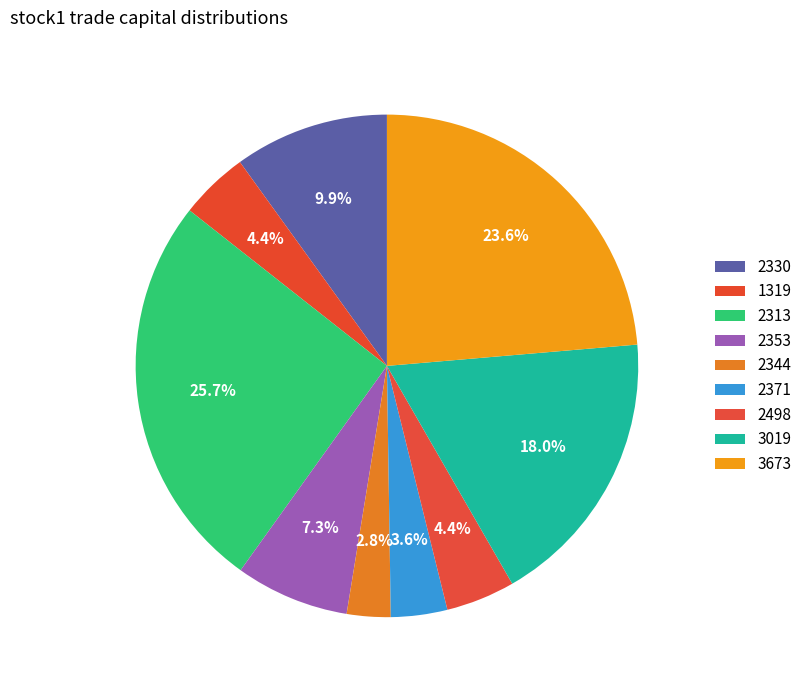

How many slices are in this pie chart?

9